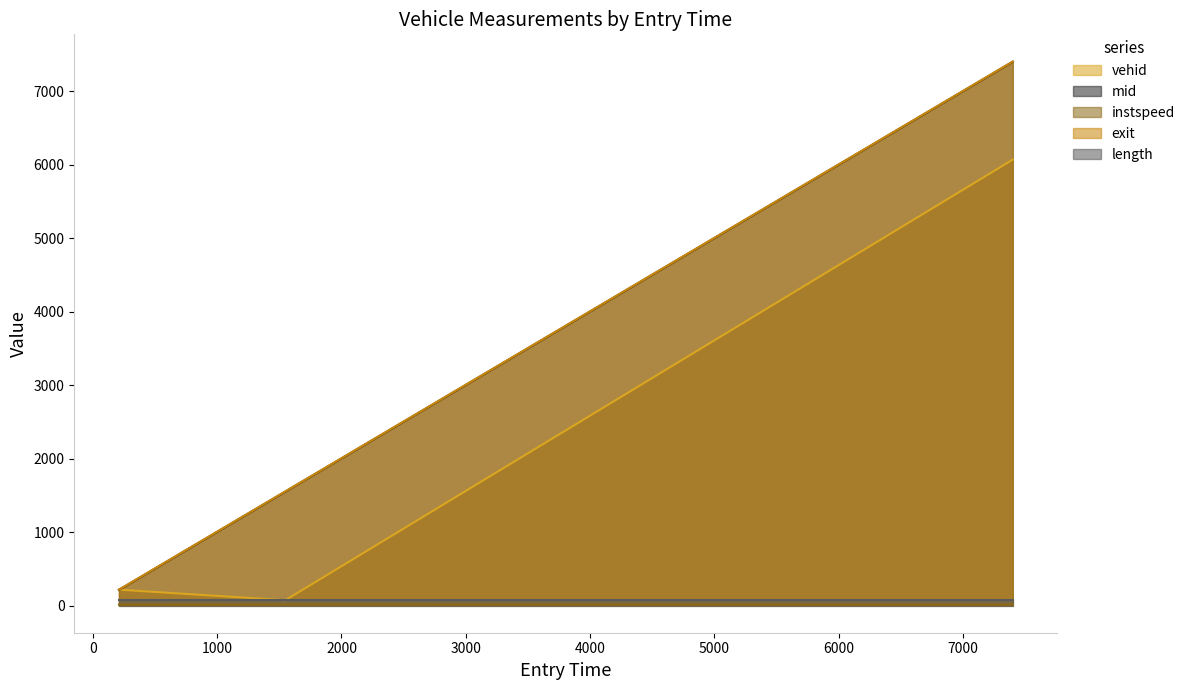

Does the chart have visible grid lines?

No